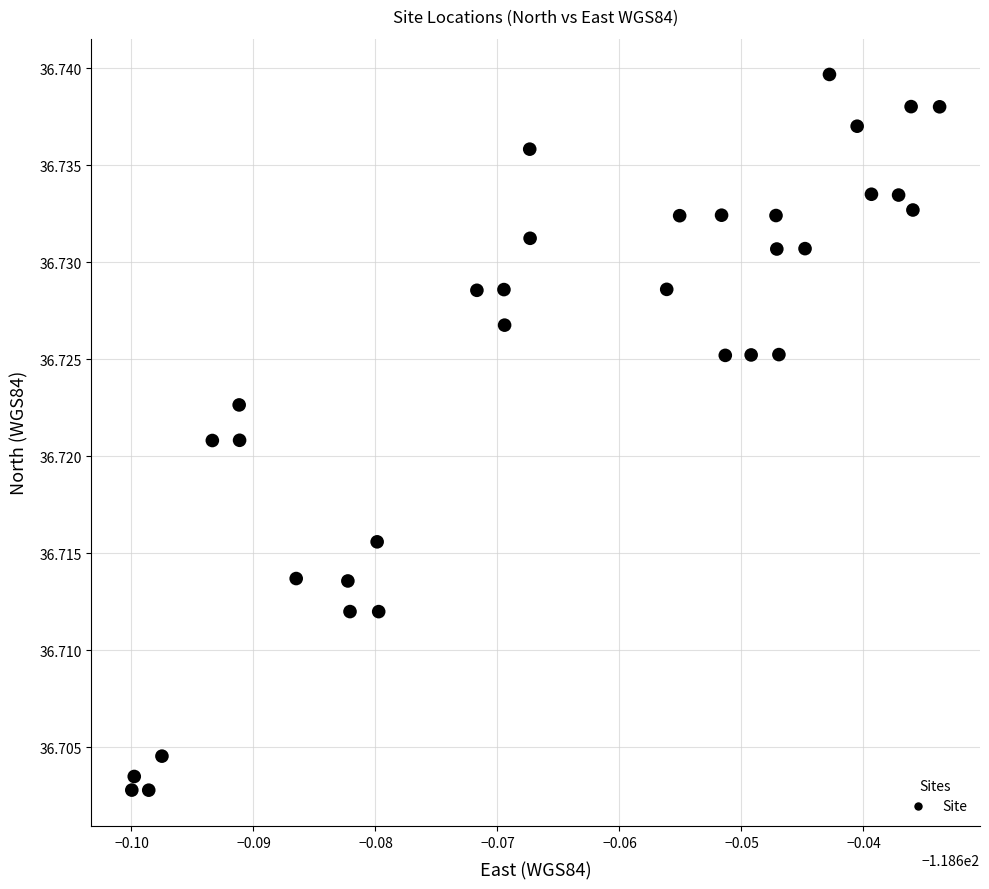

How many points are shown in the scatter plot?

33